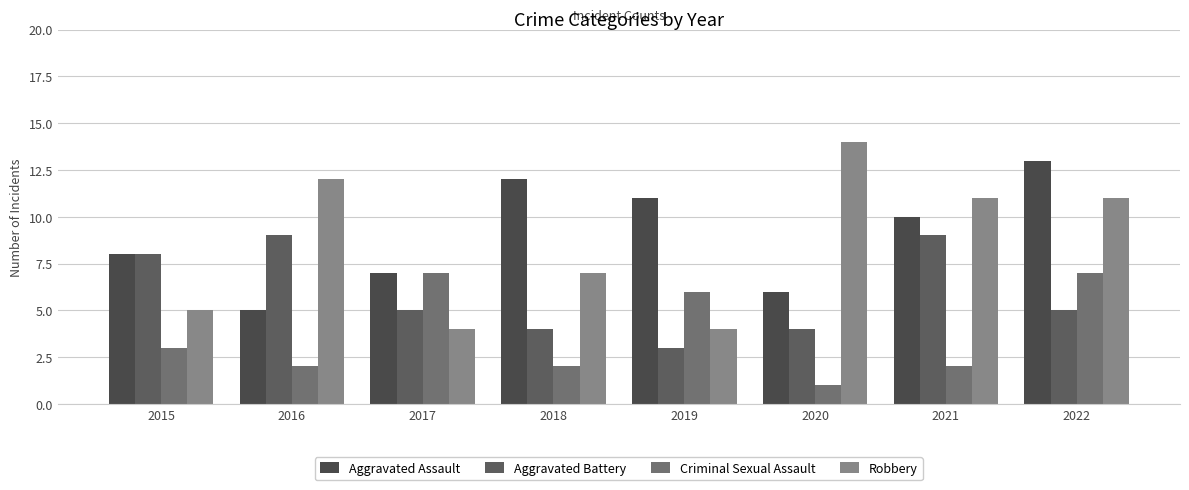

Reading right to left, what are all the values shown in this chart?

Aggravated Assault: 2022=13	2021=10	2020=6	2019=11	2018=12	2017=7	2016=5	2015=8
Aggravated Battery: 2022=5	2021=9	2020=4	2019=3	2018=4	2017=5	2016=9	2015=8
Criminal Sexual Assault: 2022=7	2021=2	2020=1	2019=6	2018=2	2017=7	2016=2	2015=3
Robbery: 2022=11	2021=11	2020=14	2019=4	2018=7	2017=4	2016=12	2015=5